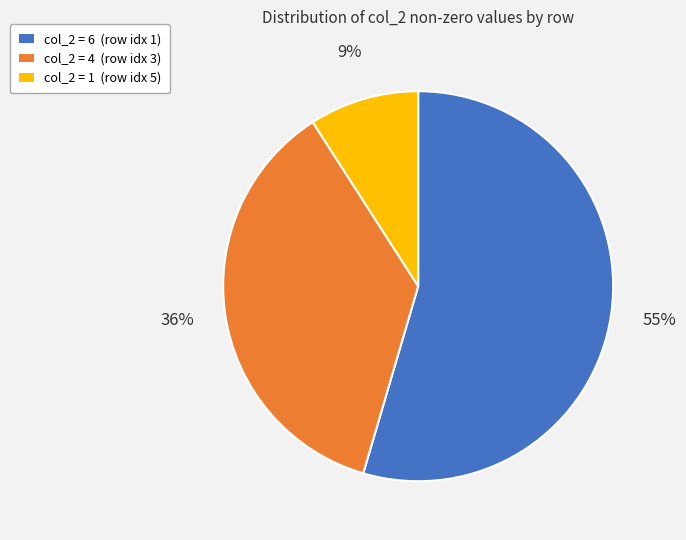

Is there any slice that represents more than half of the pie?

Yes